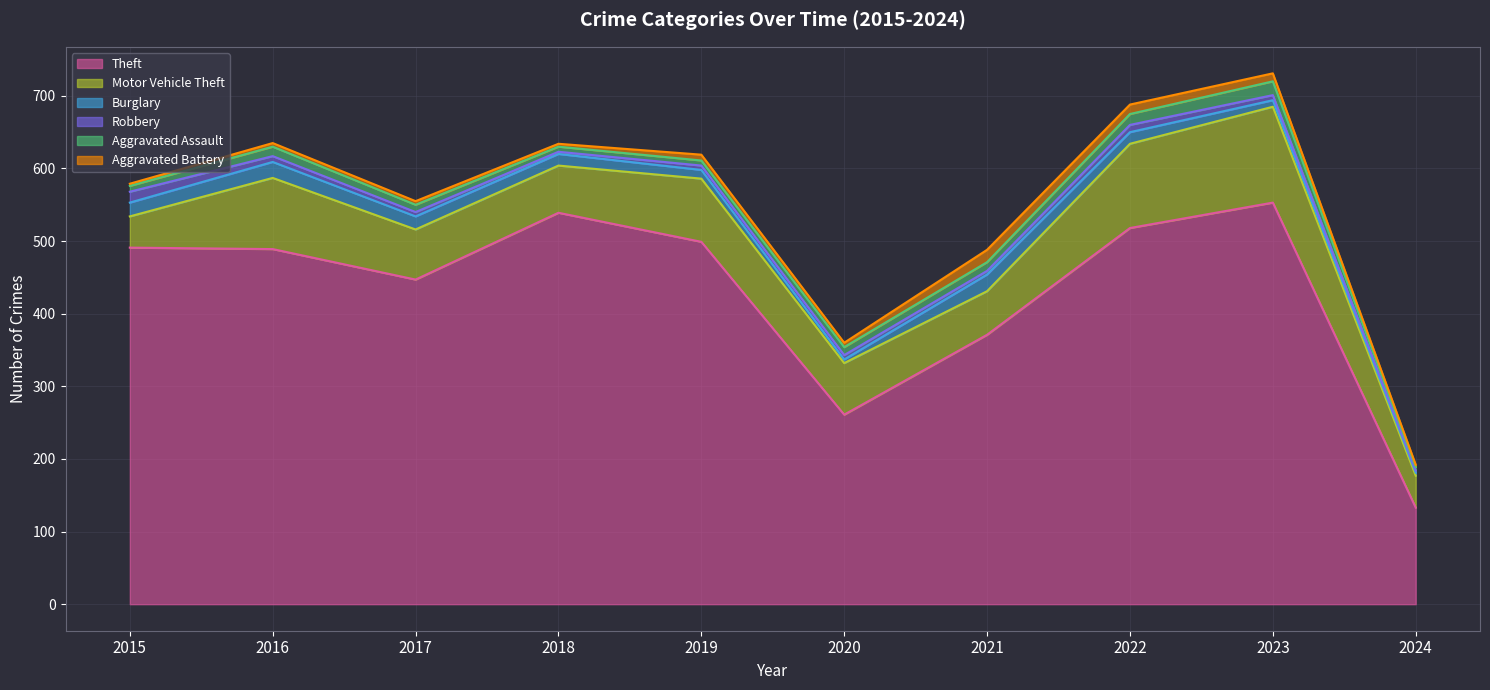

How many interior local peaks does the Theft series have?

2